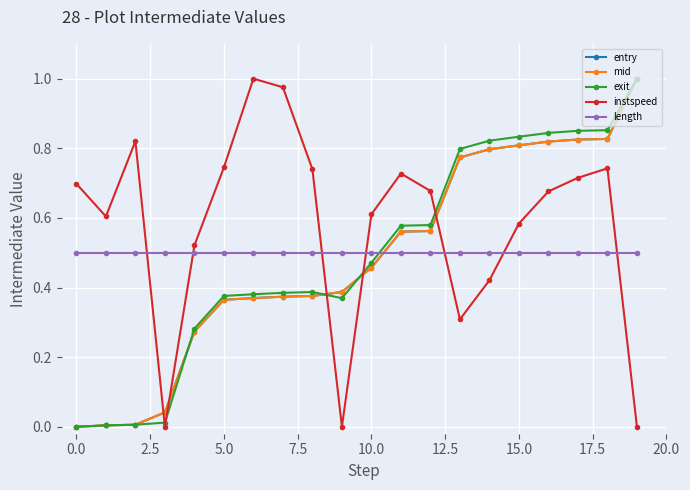

After their last crossing, which series has the higher values: mid or instspeed?

mid